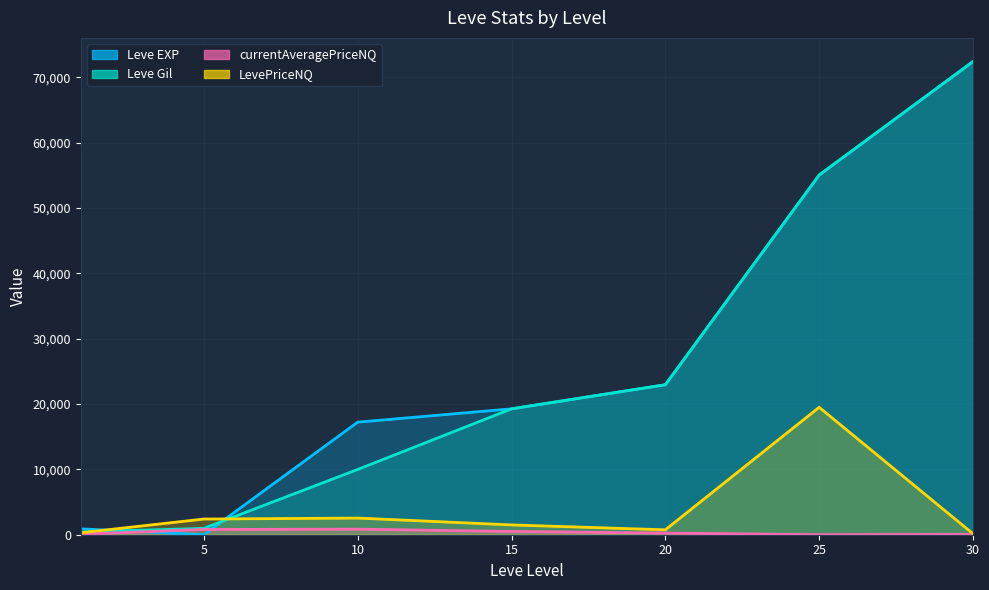

Reading right to left, extract all data points from this chart.

Leve EXP: 72430	55060	22960	19270	17230	6	900
Leve Gil: 72430	55060	22960	19270	9990	980	420
currentAveragePriceNQ: 50	0	250	500	850	800	77
LevePriceNQ: 150	19506	750	1500	2550	2400	300